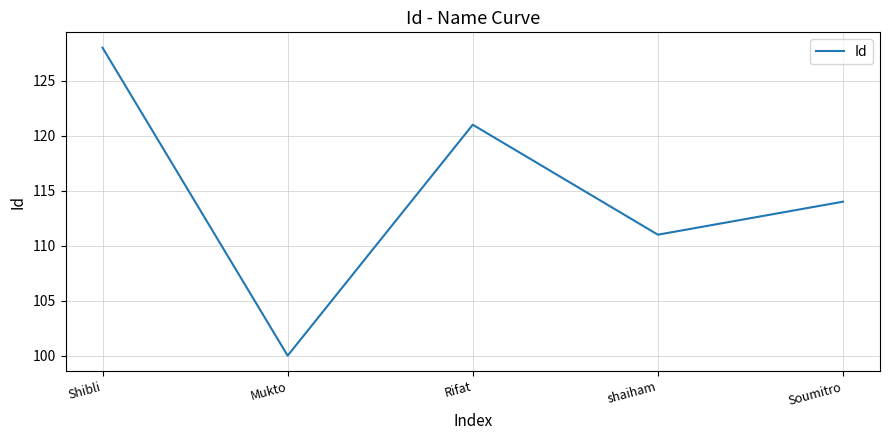

What is the change in value from shaiham to Soumitro?

+3